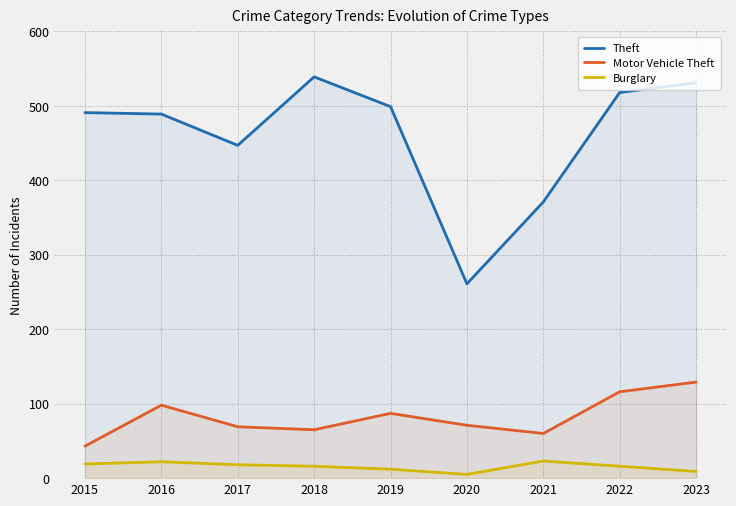

At how many categories does at least one series exceed 97?

9